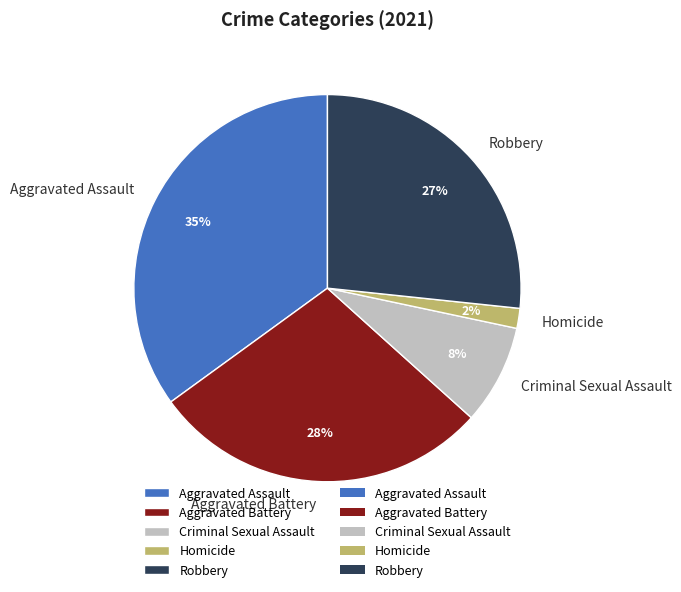

Which has a higher value, Homicide or Criminal Sexual Assault?

Criminal Sexual Assault